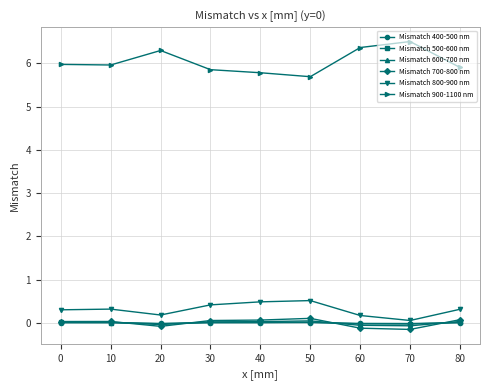

True or false: Mismatch 500-600 nm has a value of -0.0 at 70.

True